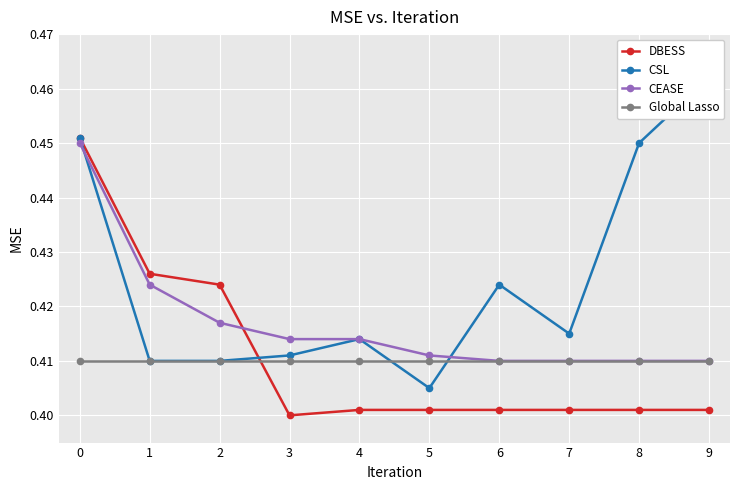

Between 0 and 4, which series saw the biggest shift?

DBESS